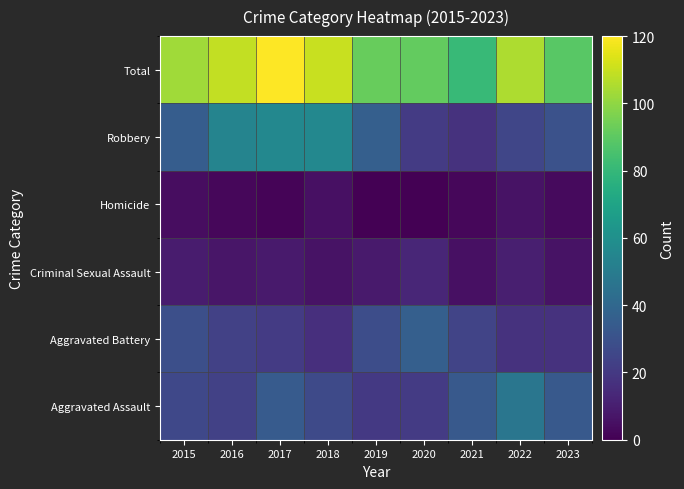

At how many categories does at least one series exceed 57?

9